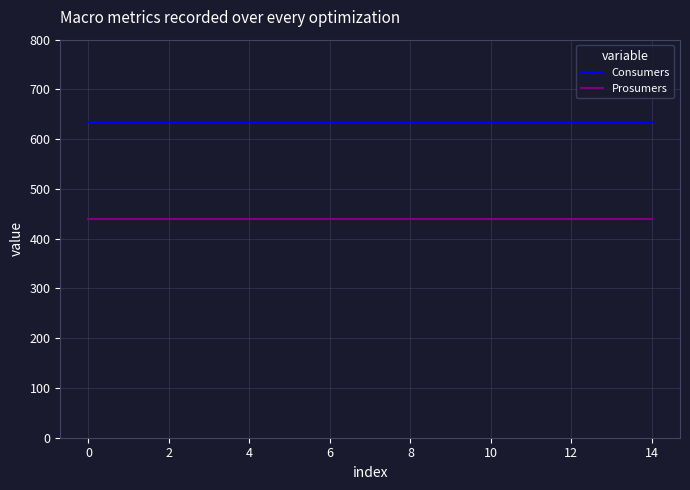

Rank the series by their average value, from lowest to highest.

Prosumers, Consumers